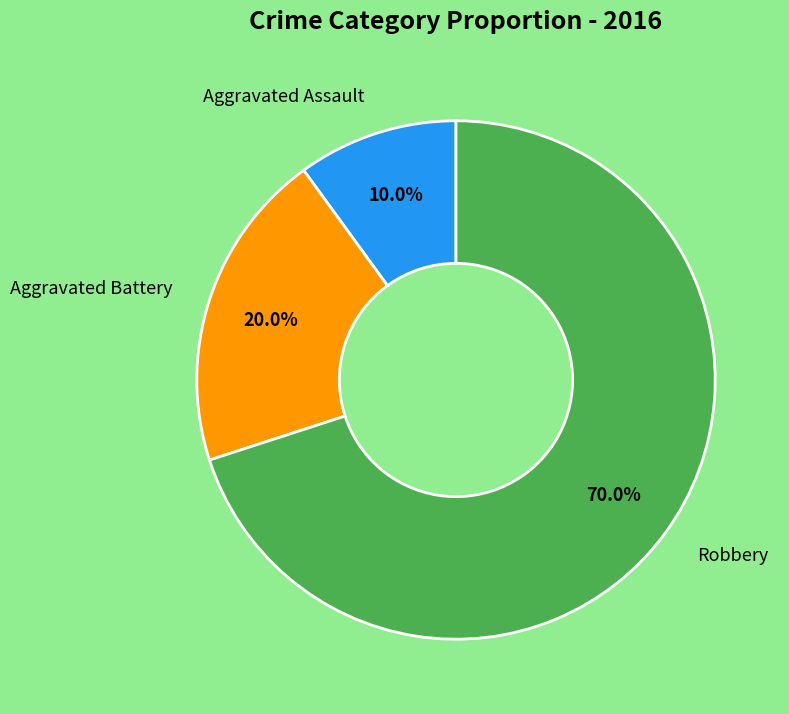

Is there a majority slice in this chart?

Yes